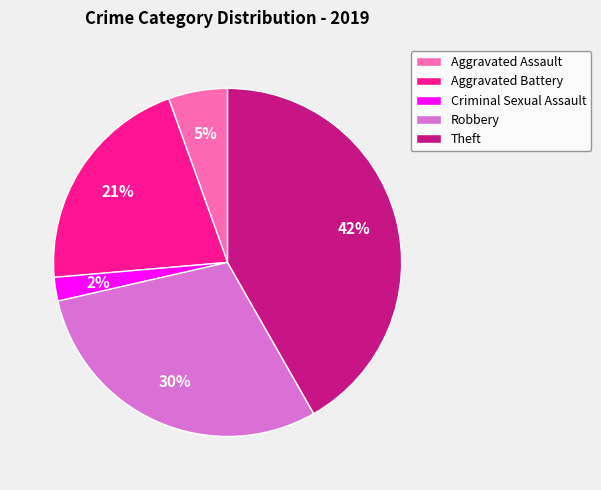

Is it true that Aggravated Battery is 21% of the pie?

True